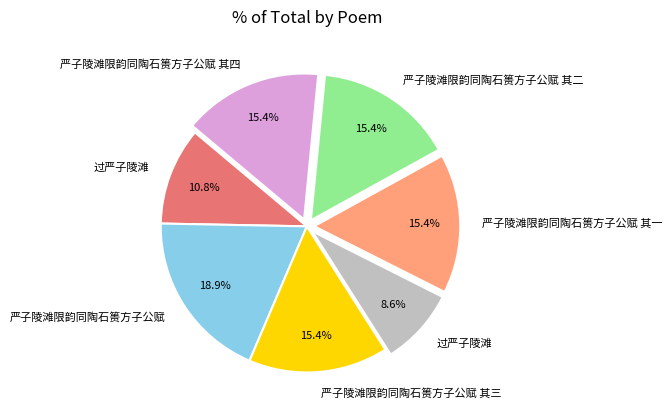

Is there a majority slice in this chart?

No